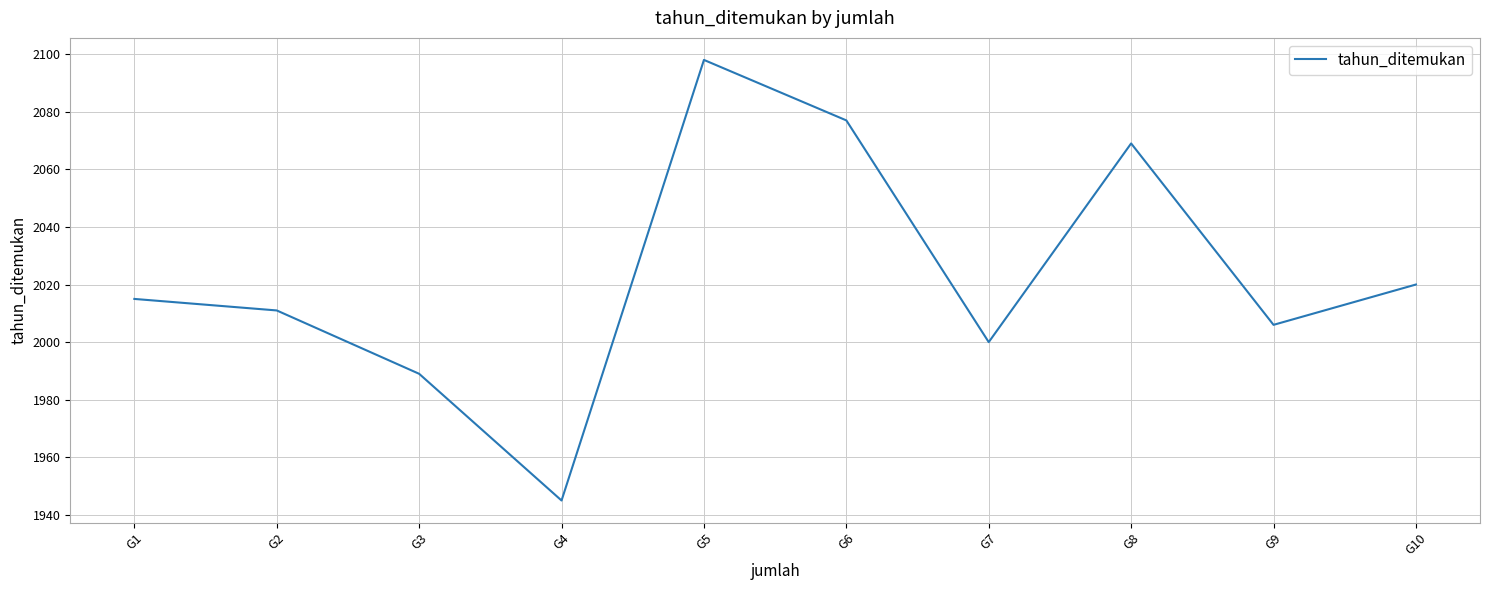

The chart shows a value of 1945 at G4. True or false?

True